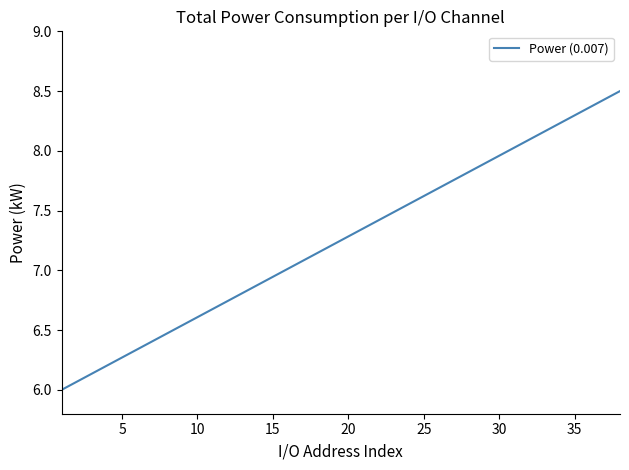

What is the minimum value shown in the chart?

6.0